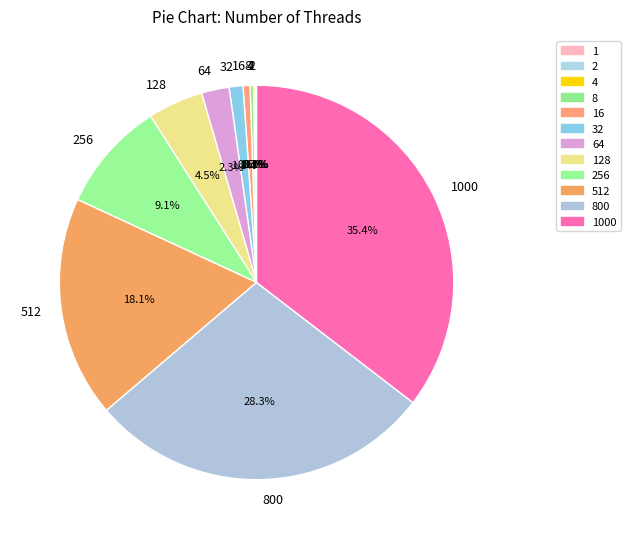

Does 800 represent more than half of the total?

No